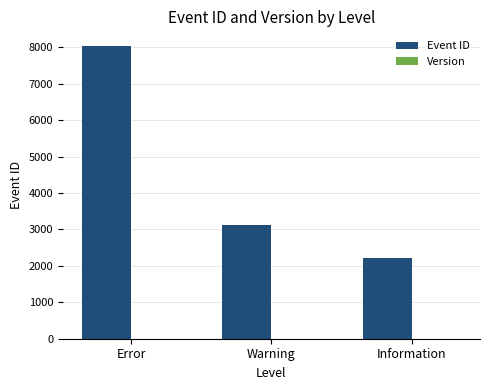

Is it true that the value at Information is 1513?

False